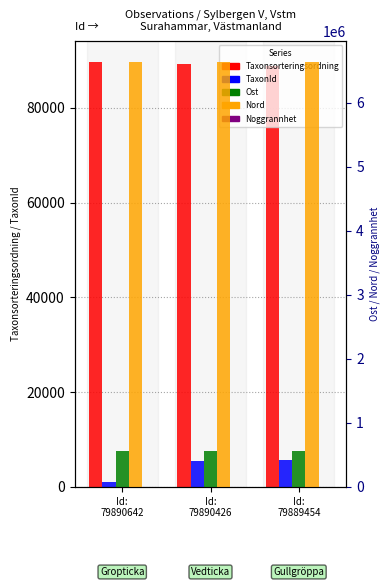

What is the lowest value of the Nord series?

6632164.3